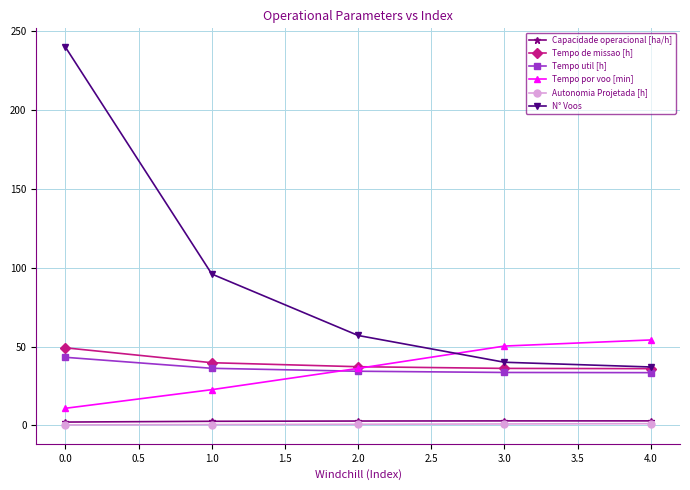

The value of N° Voos at 1.0 is 45.6. True or false?

False